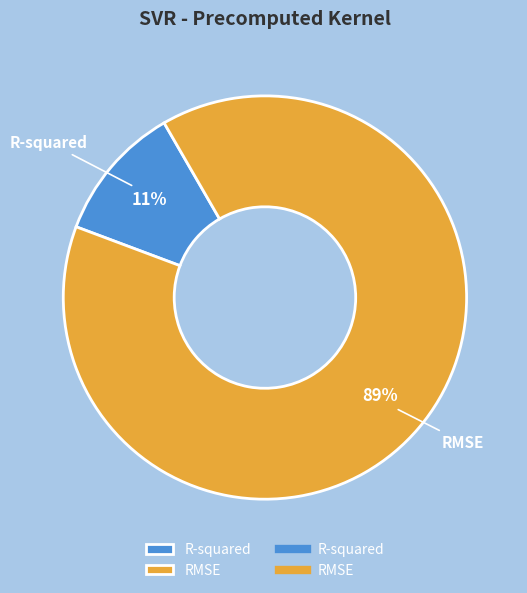

True or false: R-squared accounts for 21% of the total.

False